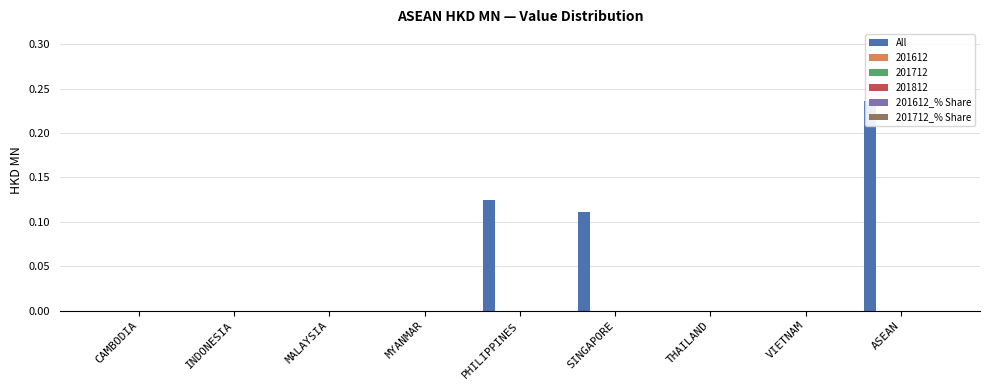

What is the label of the 1st bar from the right?

ASEAN